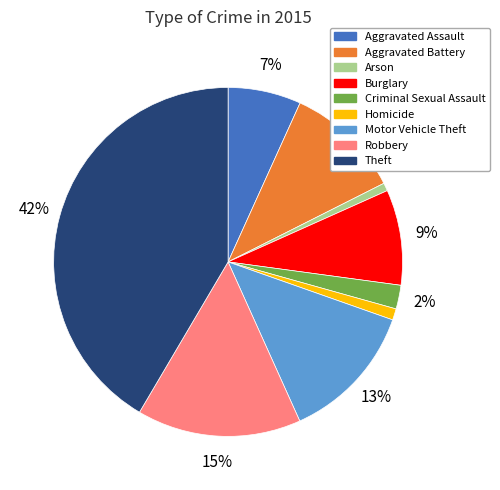

Which slice is the largest?

Theft